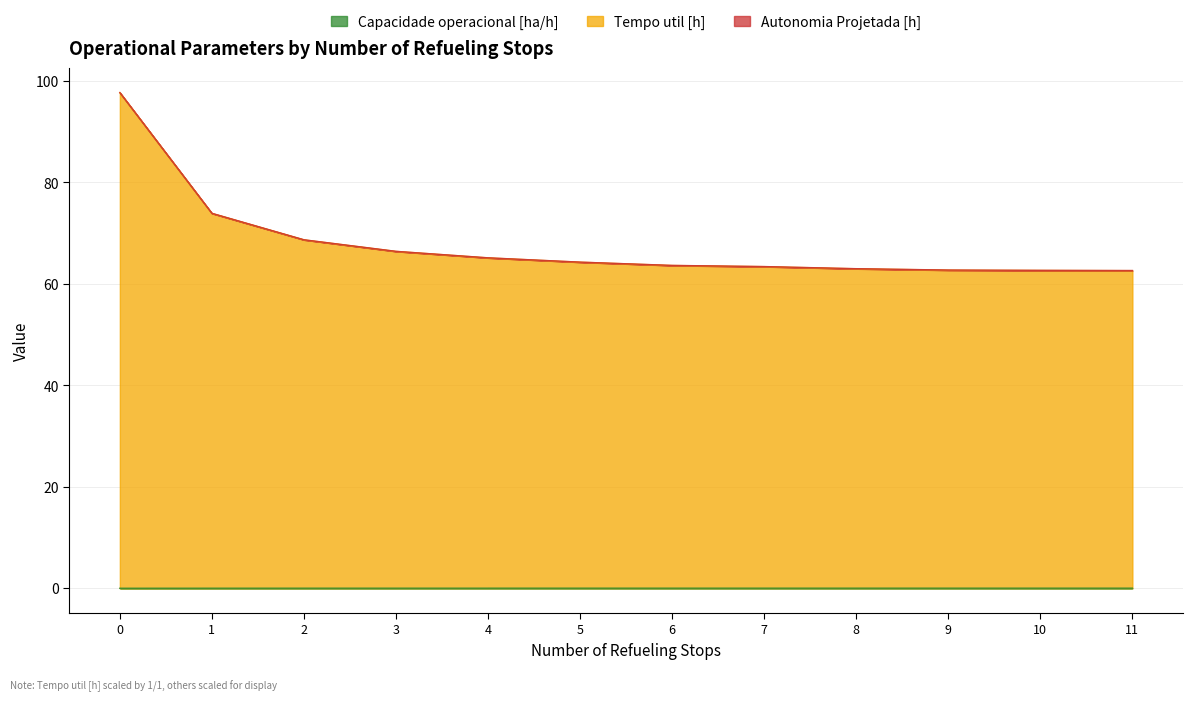

How many data points in Tempo util [h] are above 64?

6